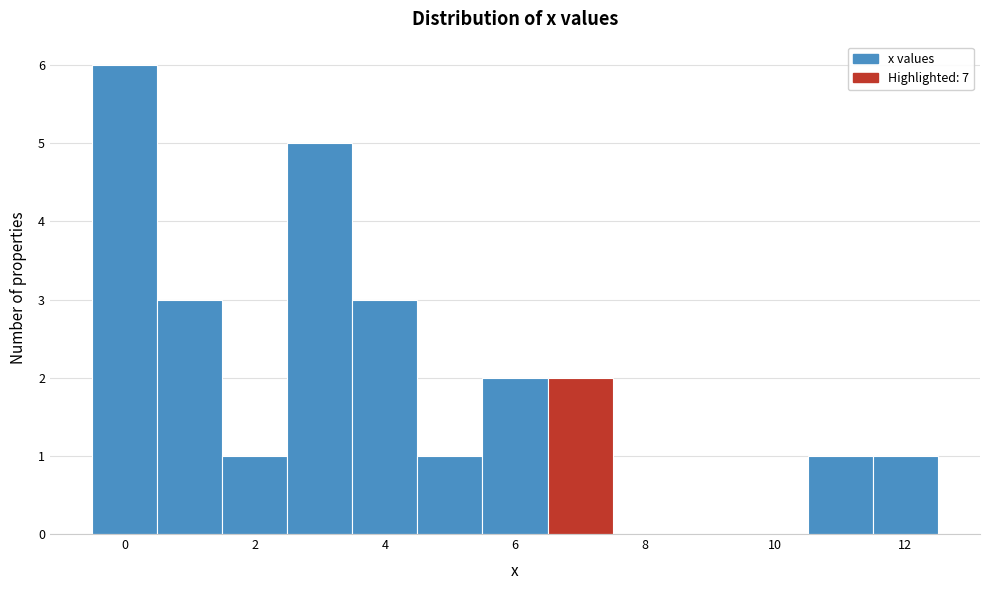

Reading left to right, transcribe this chart: for each bar, give the range it covers on the x-axis and its height. Neither the bar edges nor the heights are printed on the chart, so give them approximately, as read against the axes.

-0.5 to 0.5: 6
0.5 to 1.5: 3
1.5 to 2.5: 1
2.5 to 3.5: 5
3.5 to 4.5: 3
4.5 to 5.5: 1
5.5 to 6.5: 2
6.5 to 7.5: 2
7.5 to 8.5: 0
8.5 to 9.5: 0
9.5 to 10.5: 0
10.5 to 11.5: 1
11.5 to 12.5: 1